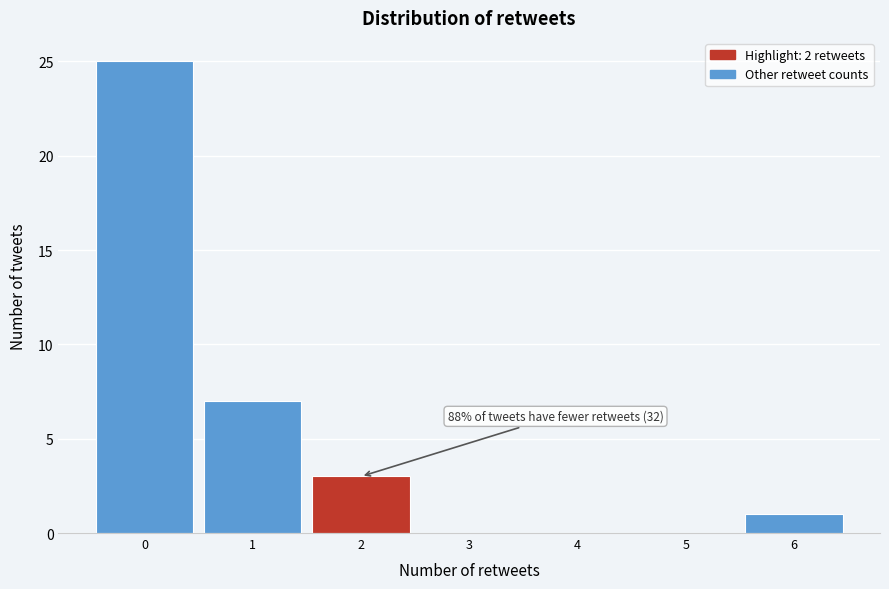

Which range on the x-axis has the tallest bar?

-0.5 to 0.5